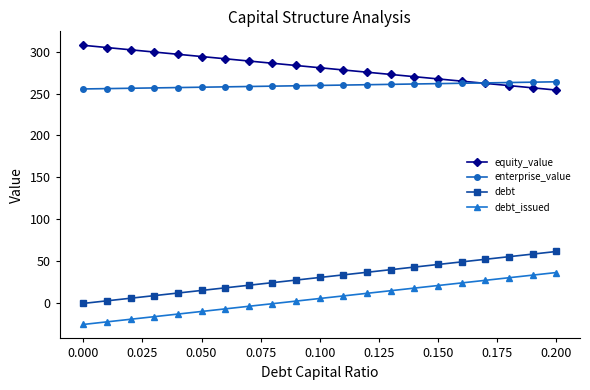

What is the greatest value displayed?

307.4